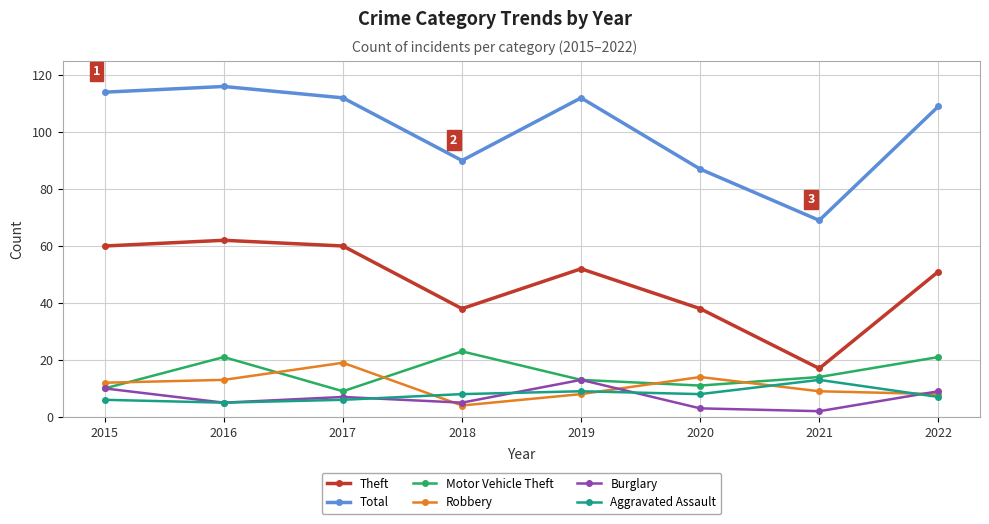

What is the sum of all Theft values?

378